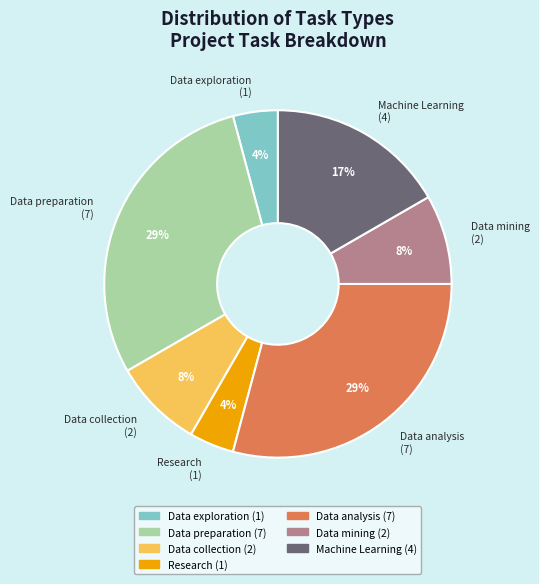

To the nearest percent, what is the difference between the largest and smallest slice percentages?

25%